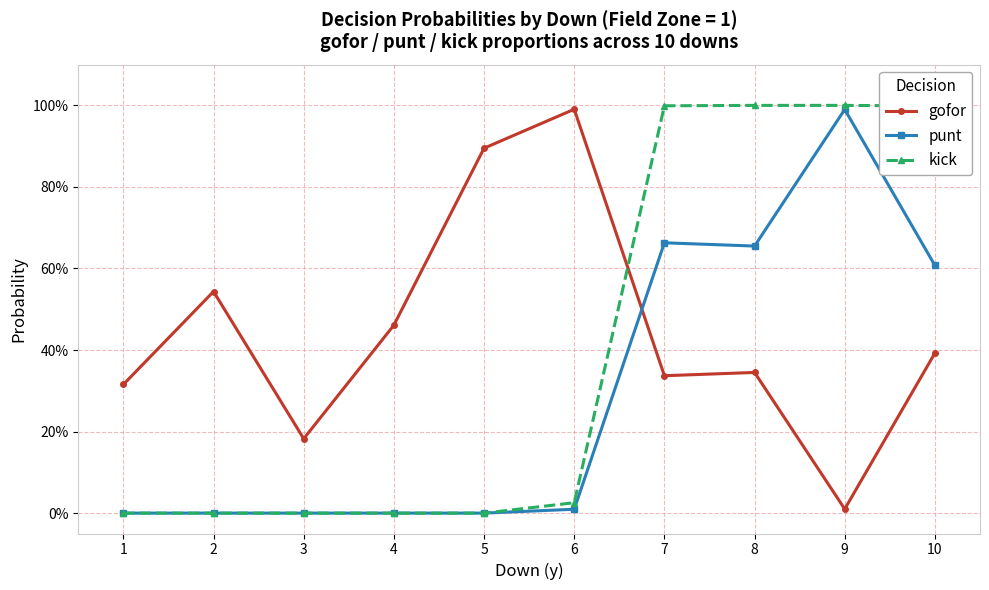

At which category is the sum across all series the highest?

8